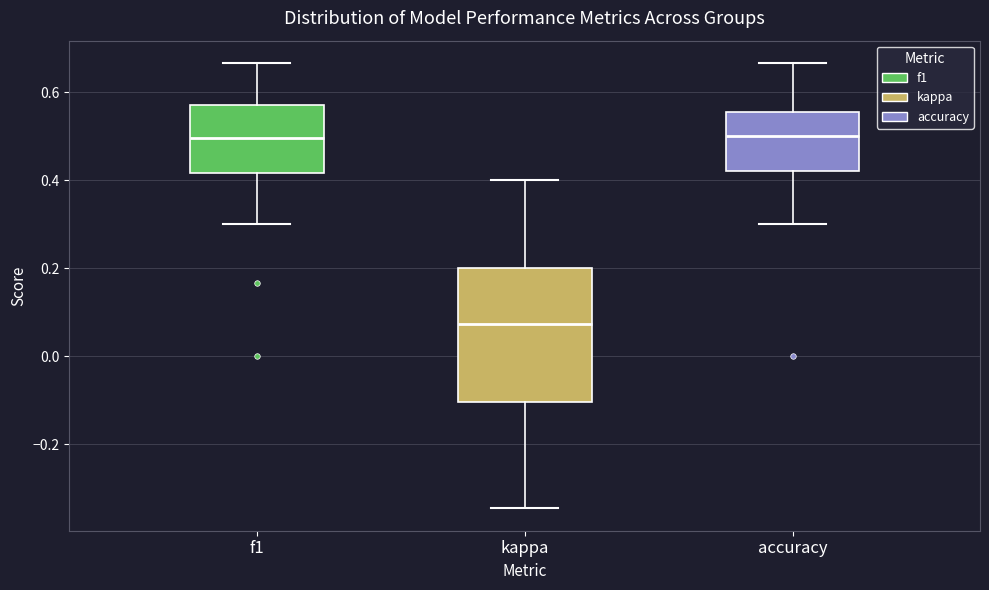

Where does the lower whisker of the box for f1 end on the y-axis? The values are not printed on the chart, so give them approximately, as read against the axis.

0.30